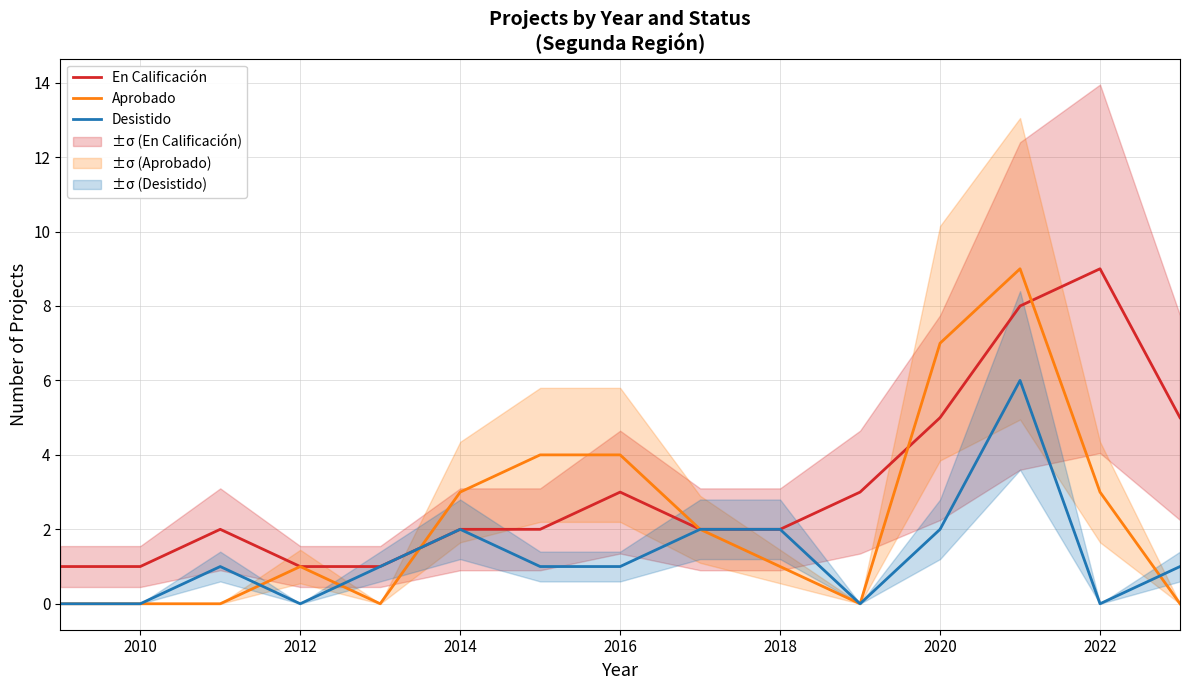

Reading left to right, transcribe all the data shown in this chart.

En Calificación: 1	1	2	1	1	2	2	3	2	2	3	5	8	9	5
Aprobado: 0	0	0	1	0	3	4	4	2	1	0	7	9	3	0
Desistido: 0	0	1	0	1	2	1	1	2	2	0	2	6	0	1